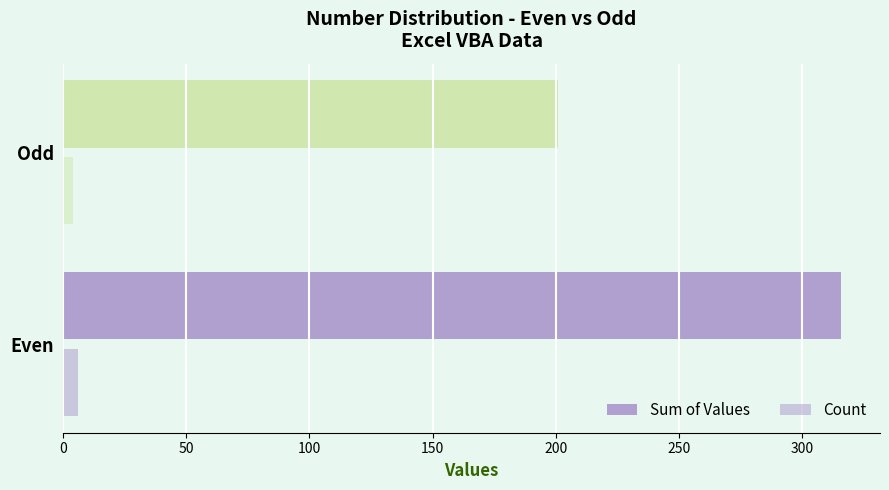

Which series has the widest spread of values?

Sum of Values